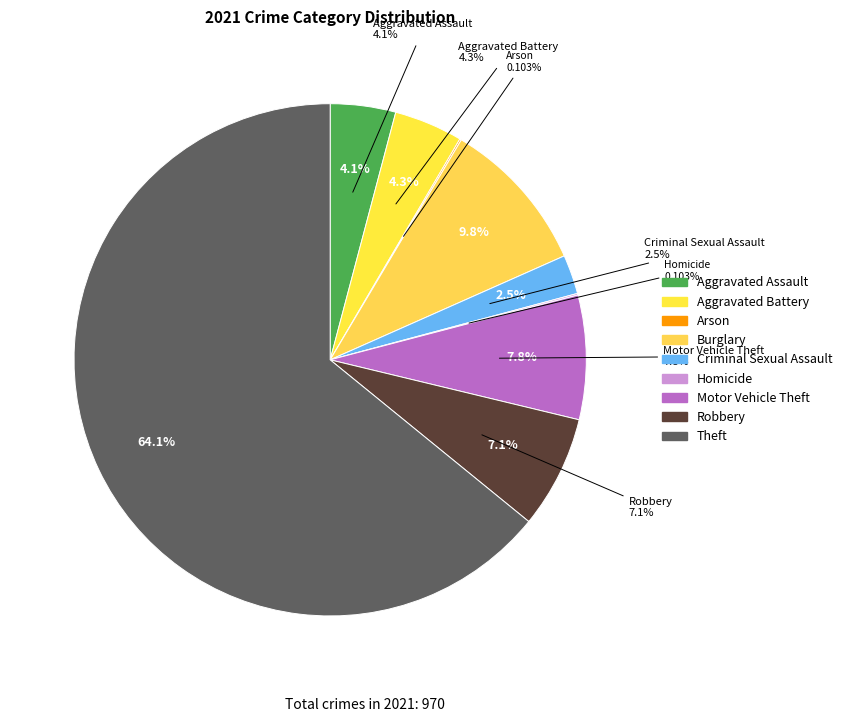

To the nearest percent, what is the combined percentage of Aggravated Assault and Theft?

68%